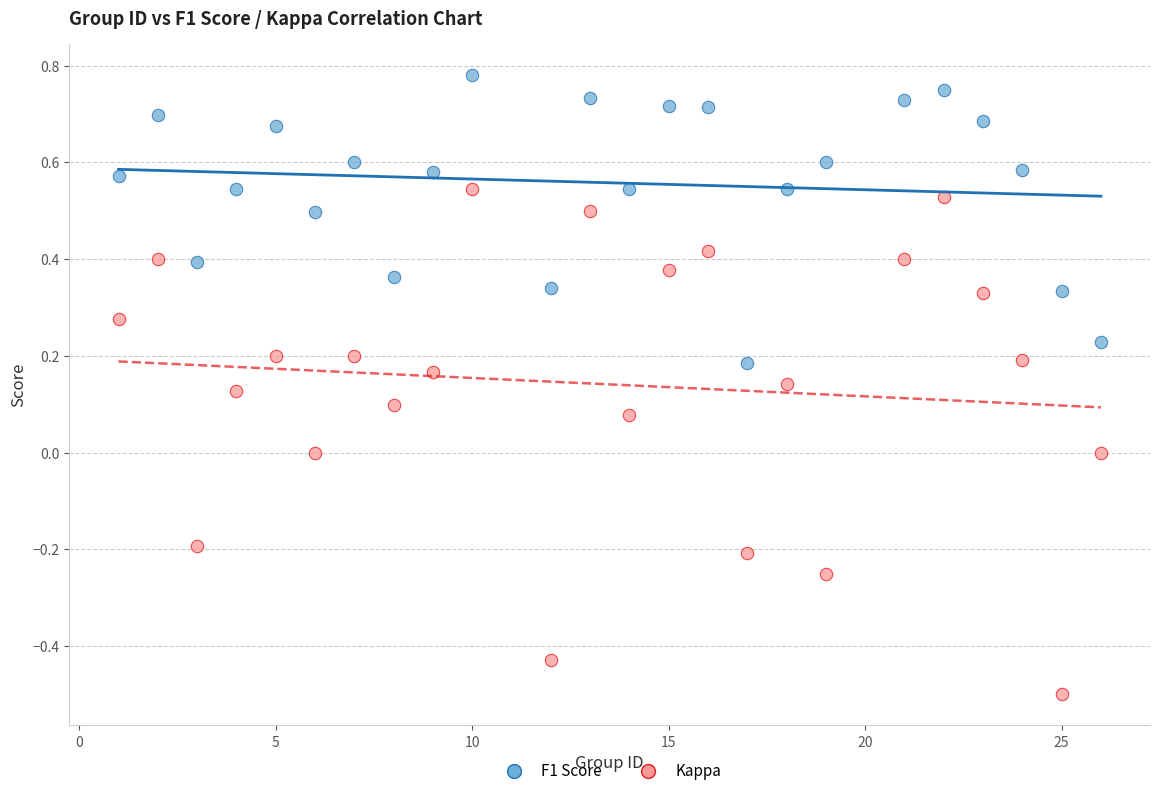

Which series has the largest Y range (max minus min)?

Kappa